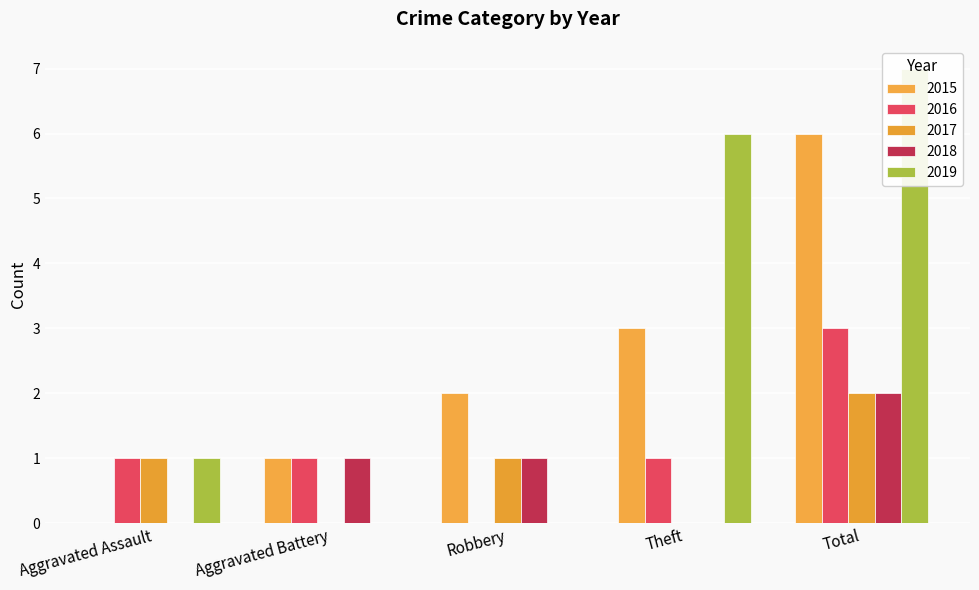

How many bars are there in each group?

5